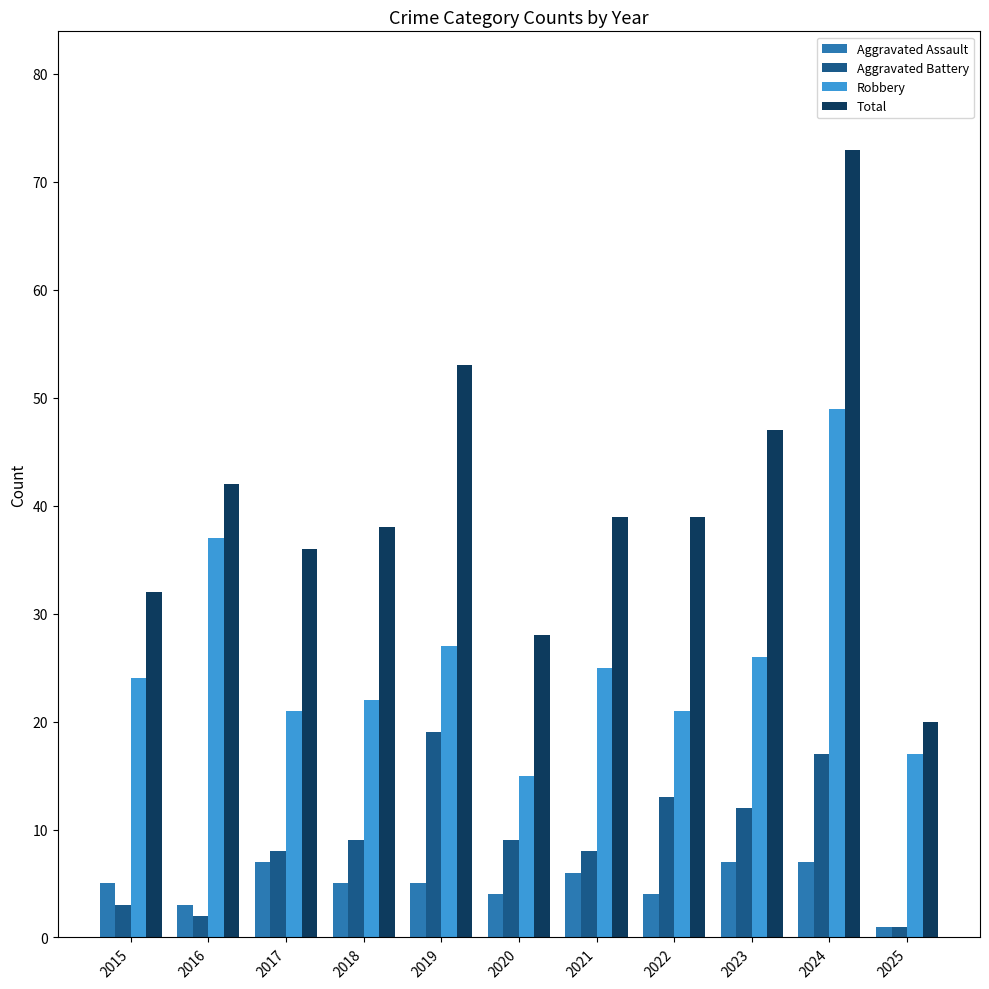

Reading left to right, extract all data points from this chart.

Aggravated Assault: 2015=5	2016=3	2017=7	2018=5	2019=5	2020=4	2021=6	2022=4	2023=7	2024=7	2025=1
Aggravated Battery: 2015=3	2016=2	2017=8	2018=9	2019=19	2020=9	2021=8	2022=13	2023=12	2024=17	2025=1
Robbery: 2015=24	2016=37	2017=21	2018=22	2019=27	2020=15	2021=25	2022=21	2023=26	2024=49	2025=17
Total: 2015=32	2016=42	2017=36	2018=38	2019=53	2020=28	2021=39	2022=39	2023=47	2024=73	2025=20